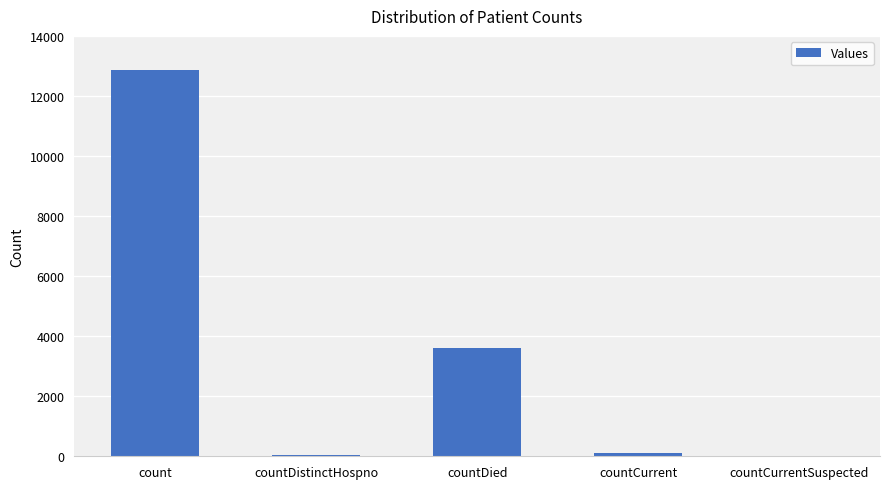

How many distinct data groups are displayed?

1